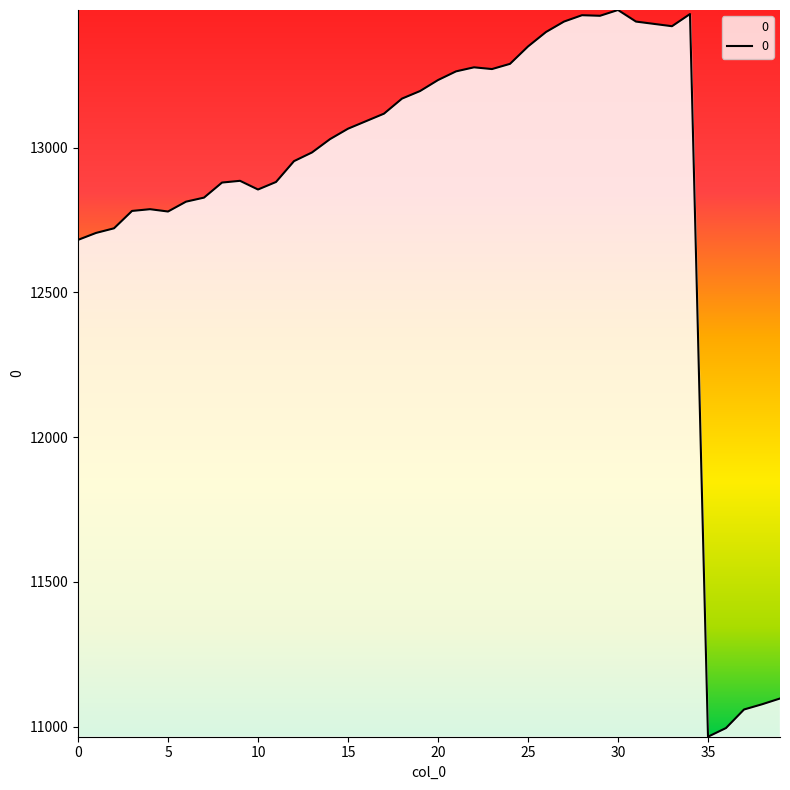

What is the difference between the maximum and minimum values?

2510